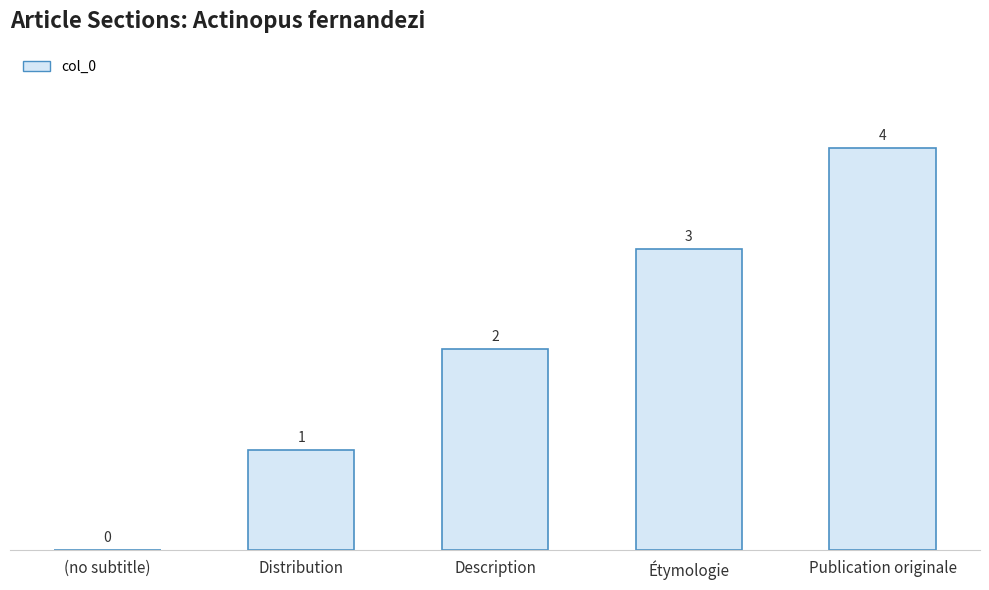

The value at Distribution is 1. True or false?

True